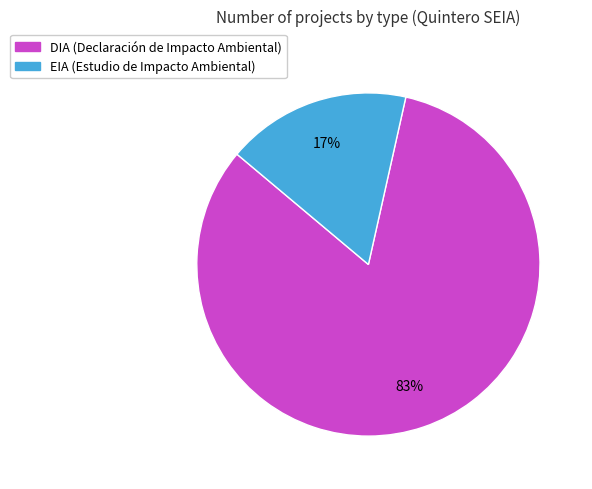

The EIA slice represents 17% of the pie. True or false?

True